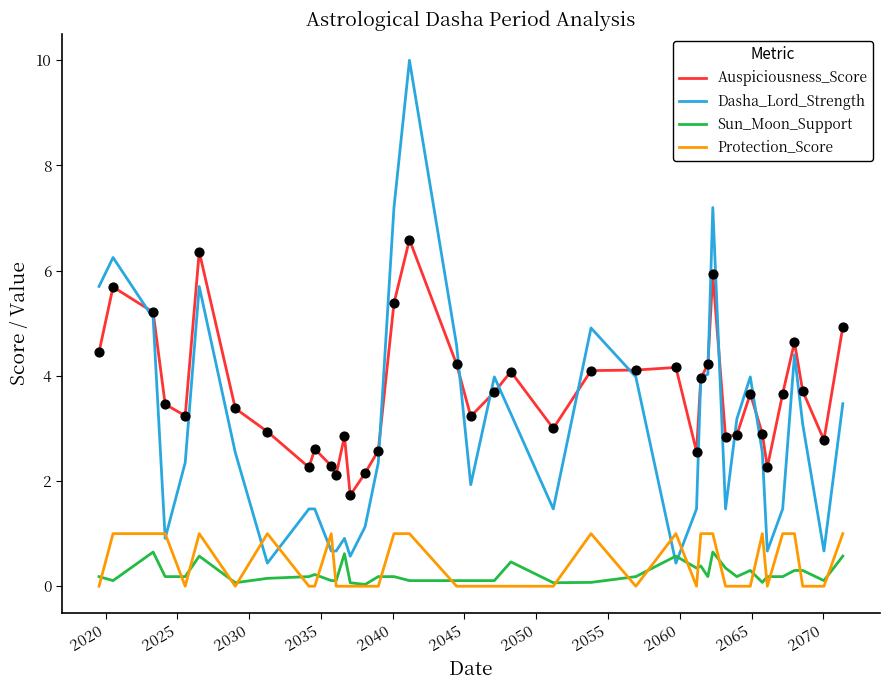

Which series has the largest total across all categories?

Auspiciousness_Score